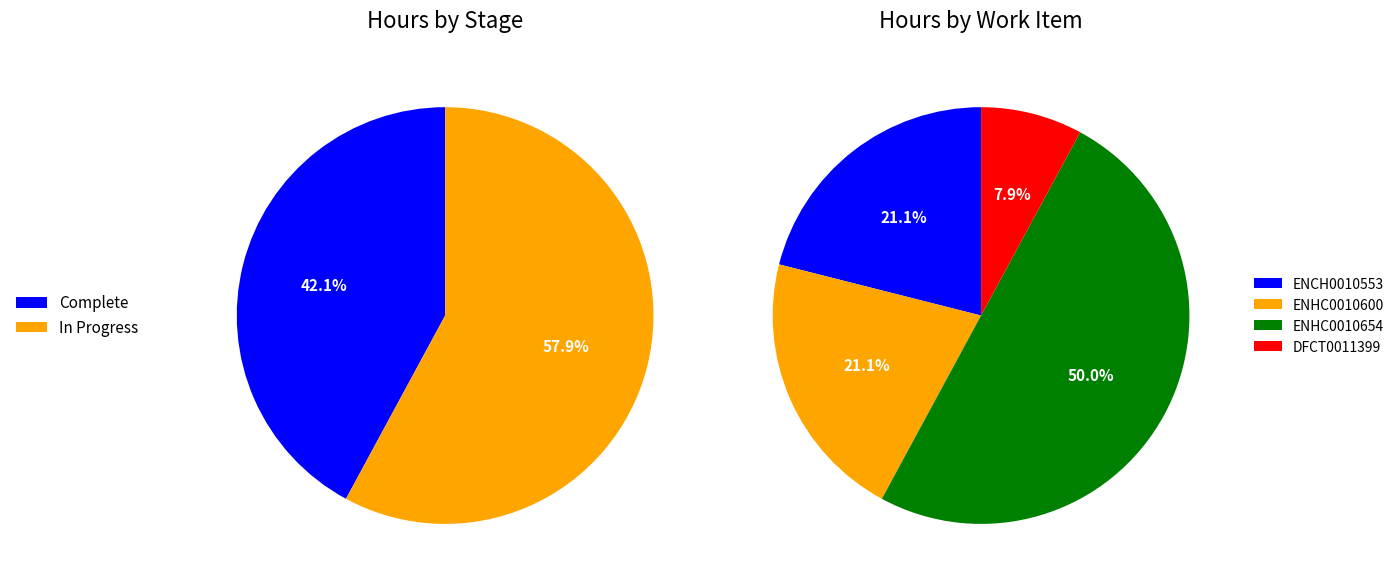

The DFCT0011017 slice represents 0% of the pie. True or false?

True